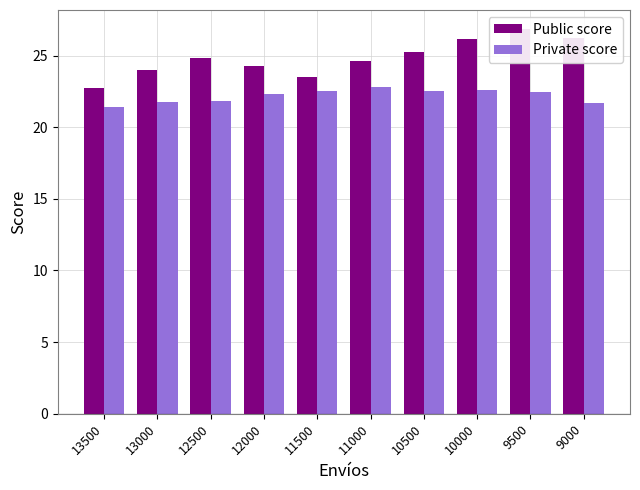

Reading left to right, list all the values displayed in this chart.

Public score: 22.8	24.0	24.8	24.3	23.5	24.6	25.3	26.2	26.8	26.2
Private score: 21.4	21.8	21.9	22.4	22.5	22.8	22.5	22.6	22.4	21.7